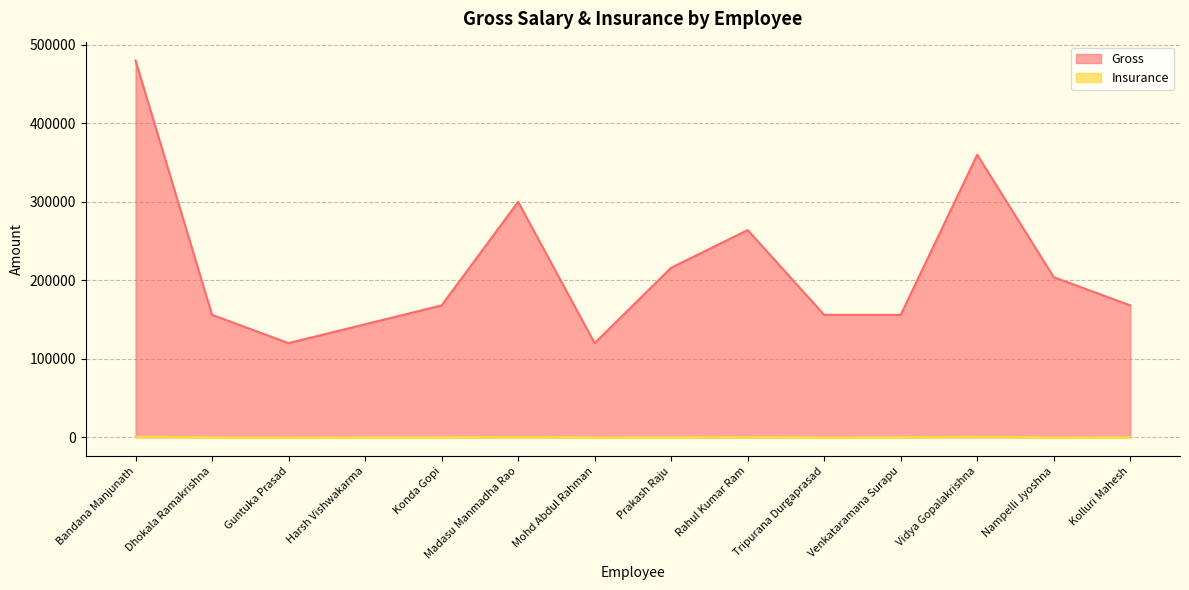

Rank the series at Konda Gopi from lowest to highest value.

Insurance, Gross